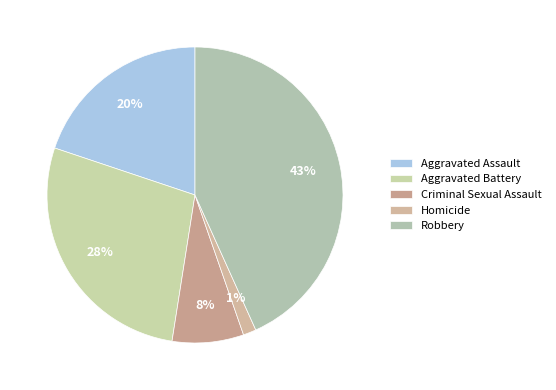

To the nearest percent, what is the difference between the largest and smallest slice percentages?

42%